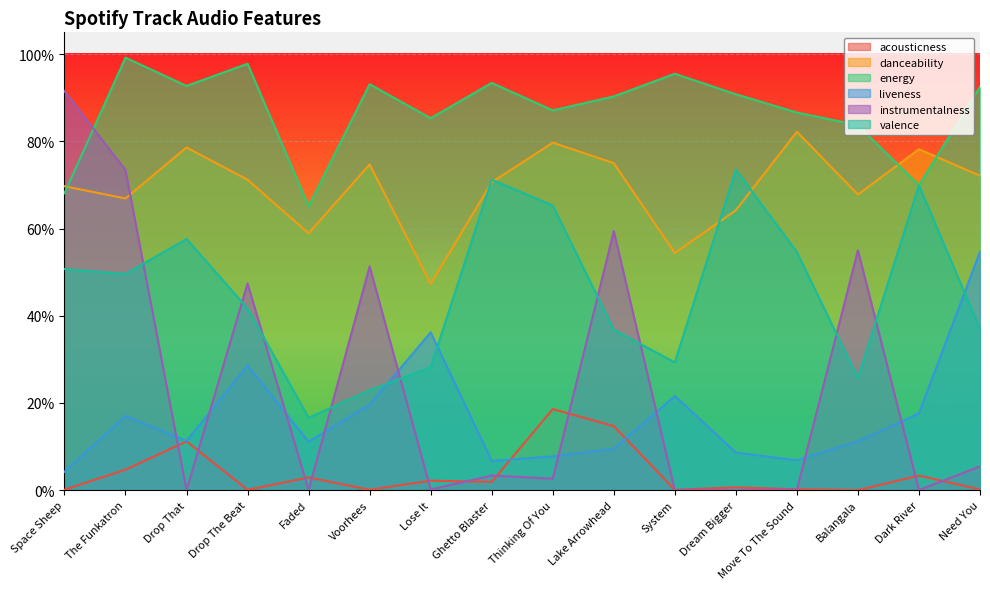

Read the liveness value at Balangala.

0.1